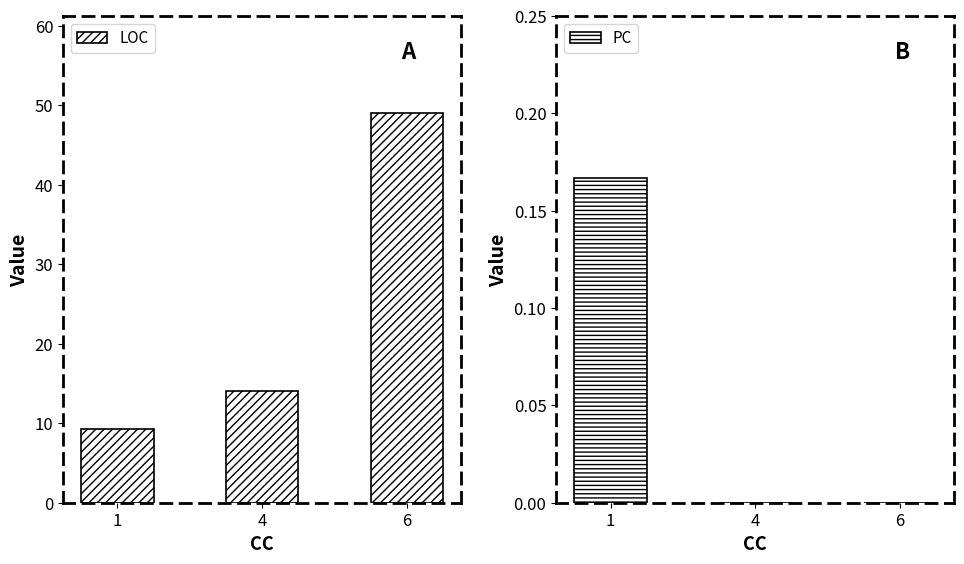

True or false: LOC has a value of 21.9 at 4.

False